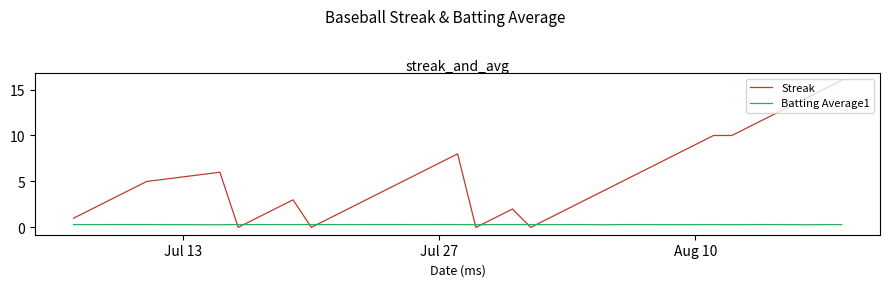

Reading left to right, list all the values displayed in this chart.

Streak: 1.0	2.0	3.0	4.0	5.0	6.0	0.0	1.0	2.0	3.0	0.0	1.0	2.0	3.0	4.0	5.0	6.0	7.0	8.0	0.0	1.0	2.0	0.0	1.0	2.0	3.0	4.0	5.0	6.0	7.0	8.0	9.0	10.0	10.0	11.0	12.0	13.0	14.0	15.0	16.0
Batting Average1: 0.3	0.3	0.3	0.3	0.3	0.3	0.3	0.3	0.3	0.3	0.3	0.3	0.3	0.3	0.3	0.3	0.3	0.3	0.3	0.3	0.3	0.3	0.3	0.3	0.3	0.3	0.3	0.3	0.3	0.3	0.3	0.3	0.3	0.3	0.3	0.3	0.3	0.3	0.3	0.3